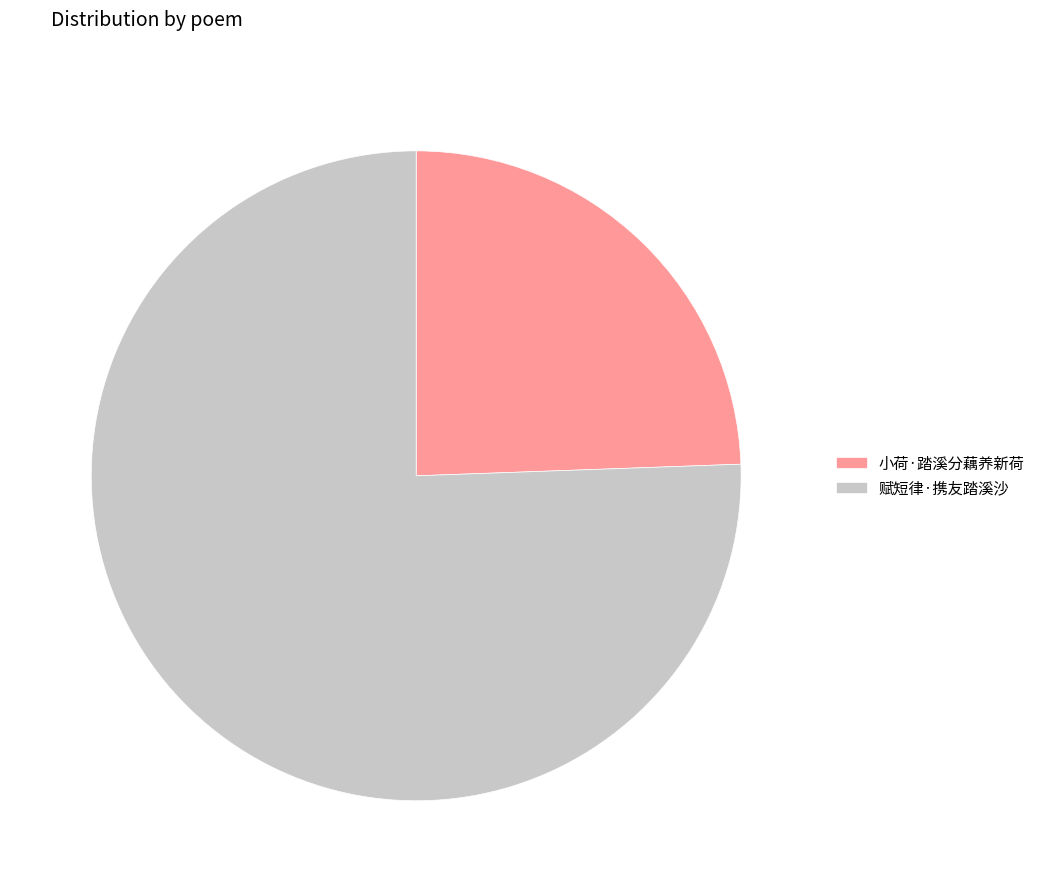

Which category has the biggest portion of the pie?

赋短律·携友踏溪沙